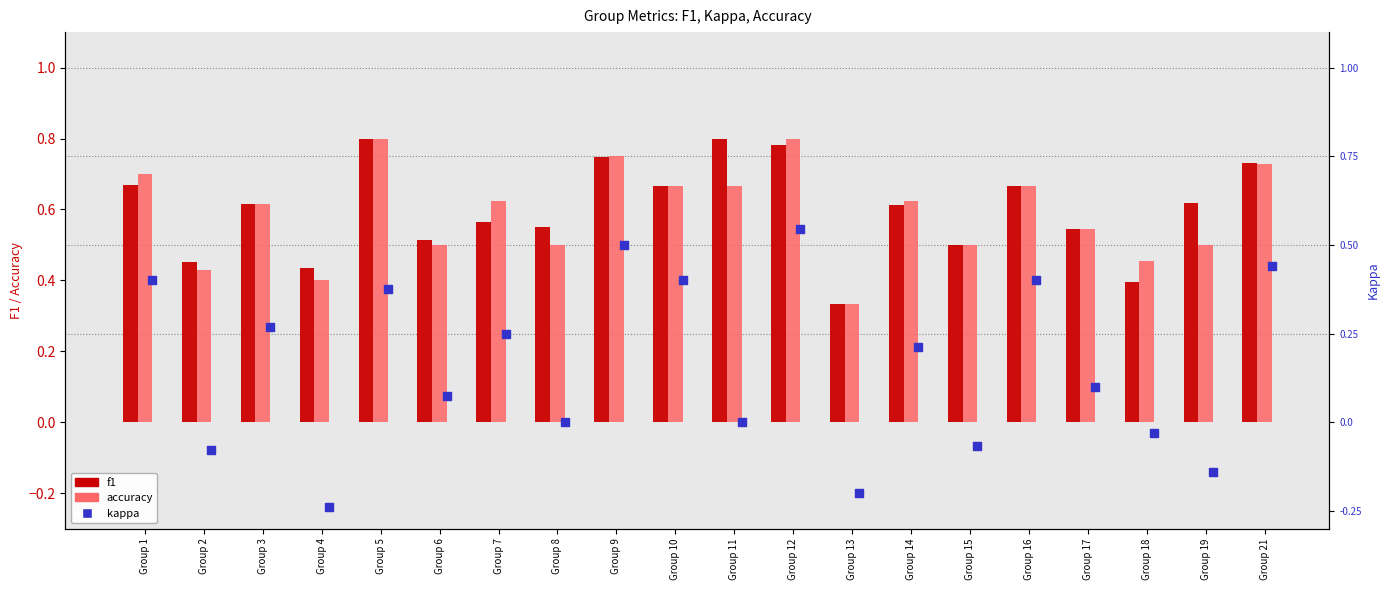

What are all the series names shown in the legend?

f1, accuracy, kappa